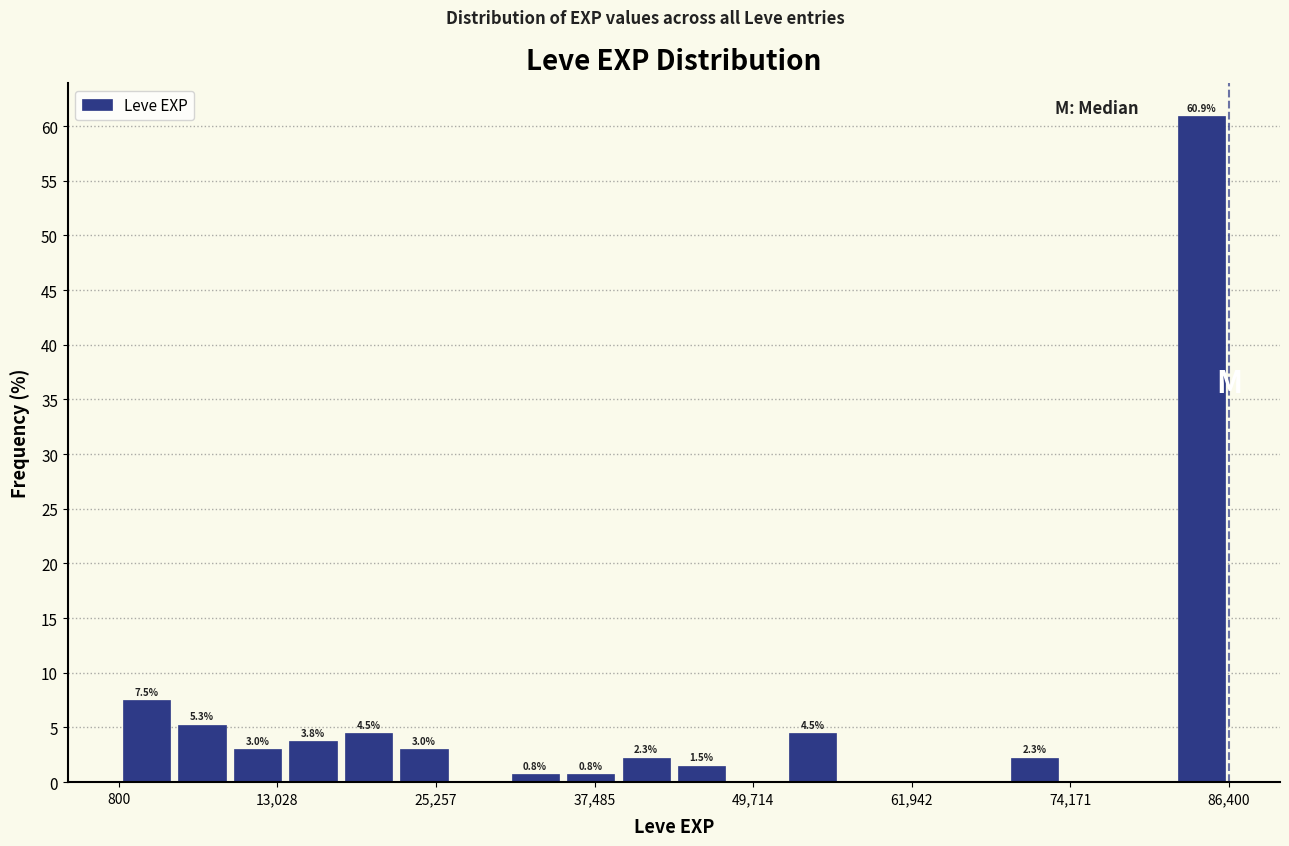

Around what value on the x-axis is the tallest bar? Give the approximate position of its centre, as read against the axis.

84000